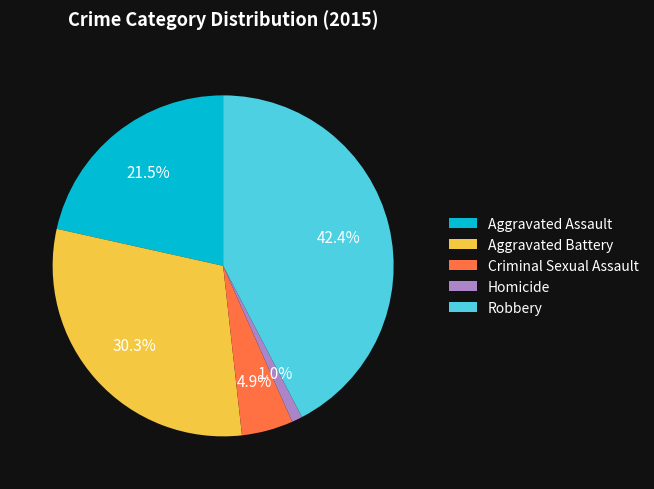

Which has a higher value, Homicide or Robbery?

Robbery